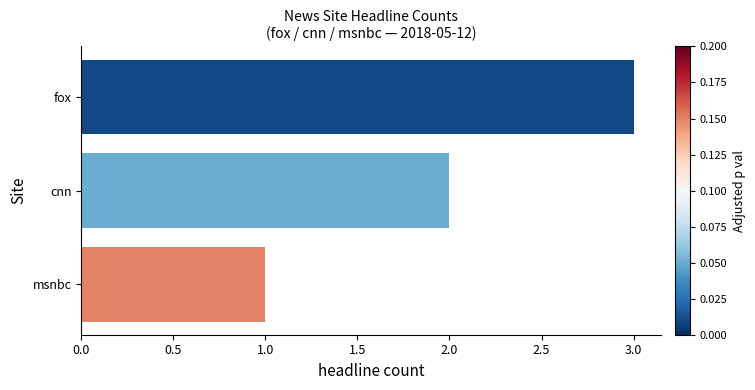

What is the label of the 2nd bar from the top?

cnn